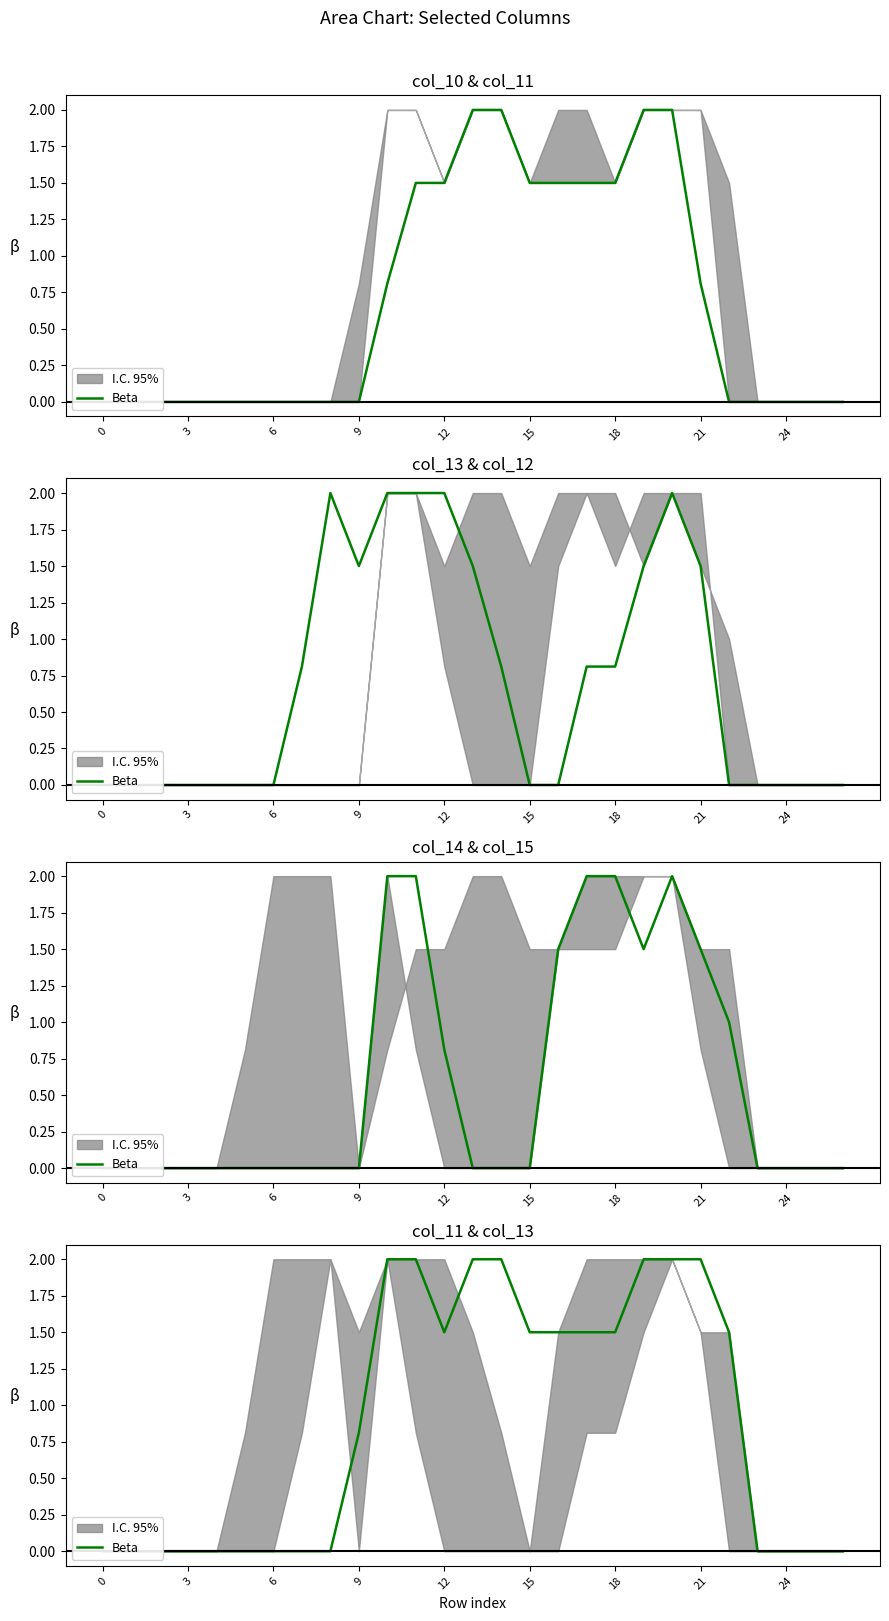

Which label corresponds to the largest value in the chart?

10